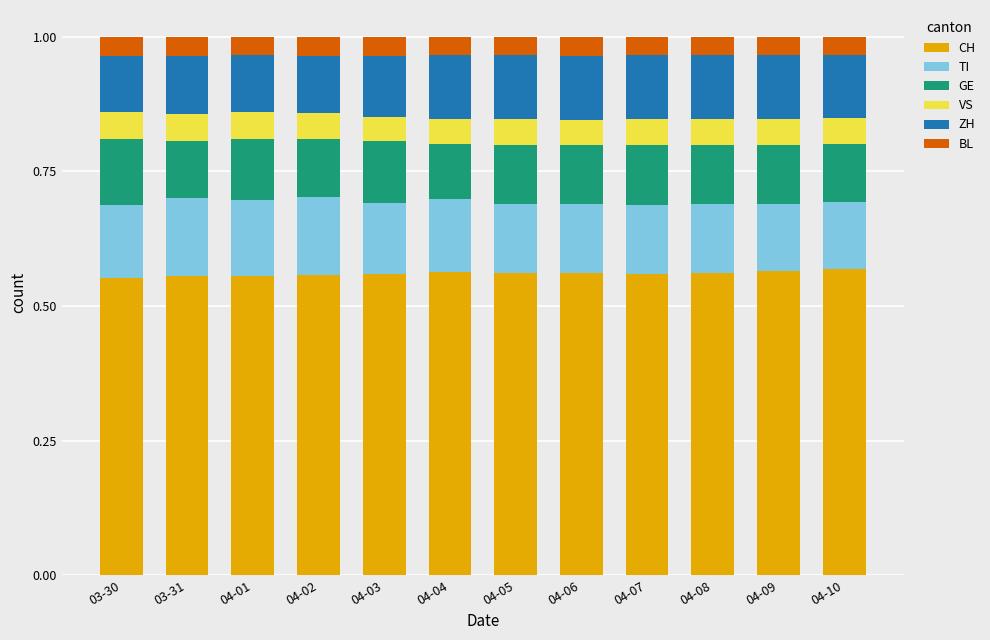

What is the total value across all series at 04-04?

1.0